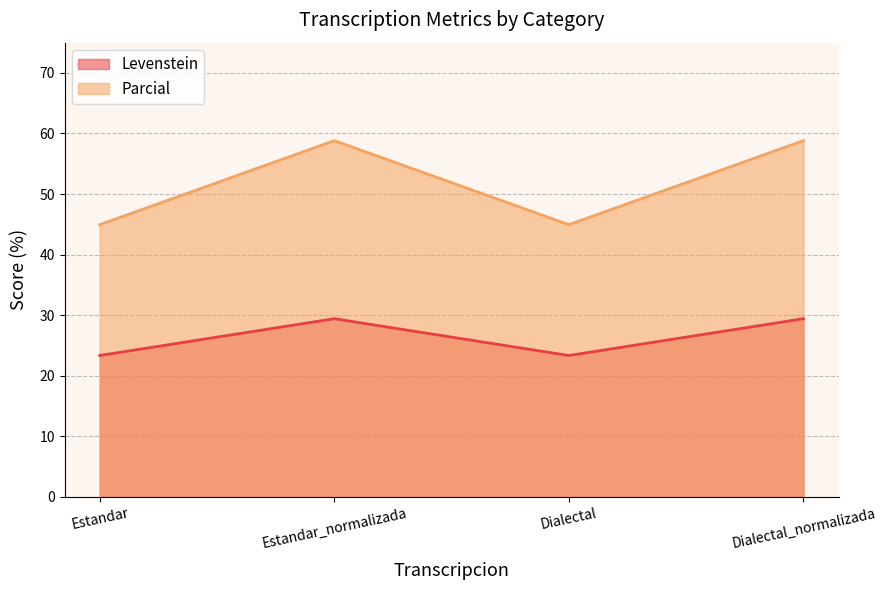

What are all the series names shown in the legend?

Levenstein, Parcial